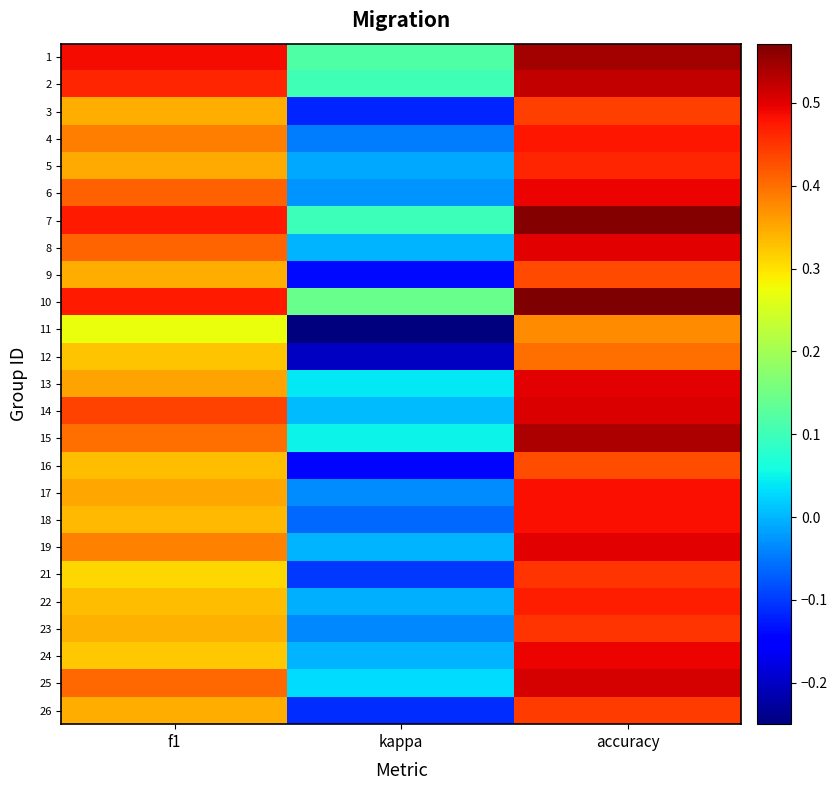

Count the number of data series in this chart.

25